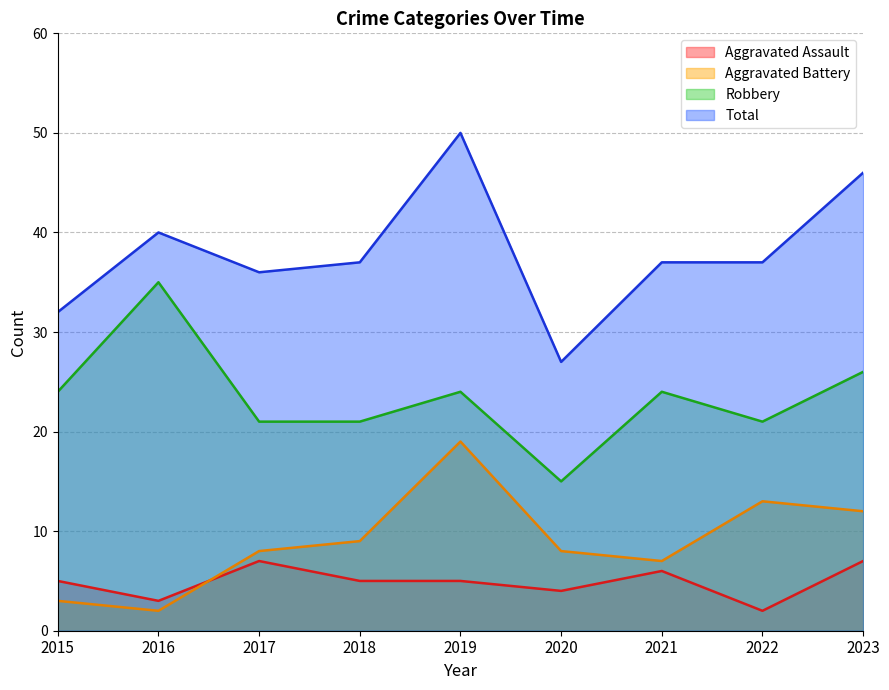

At 2022, list the series in order from largest to smallest.

Total, Robbery, Aggravated Battery, Aggravated Assault